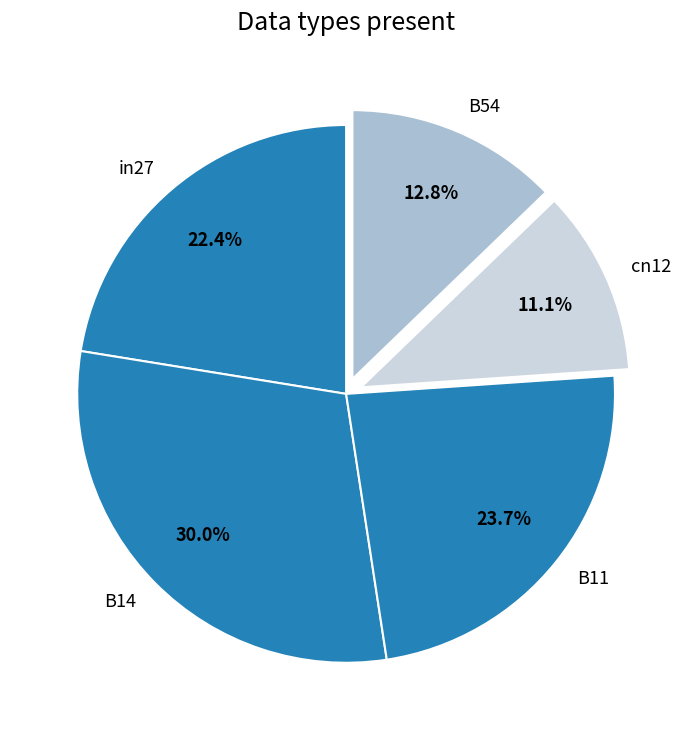

Count the number of slices in the pie.

5